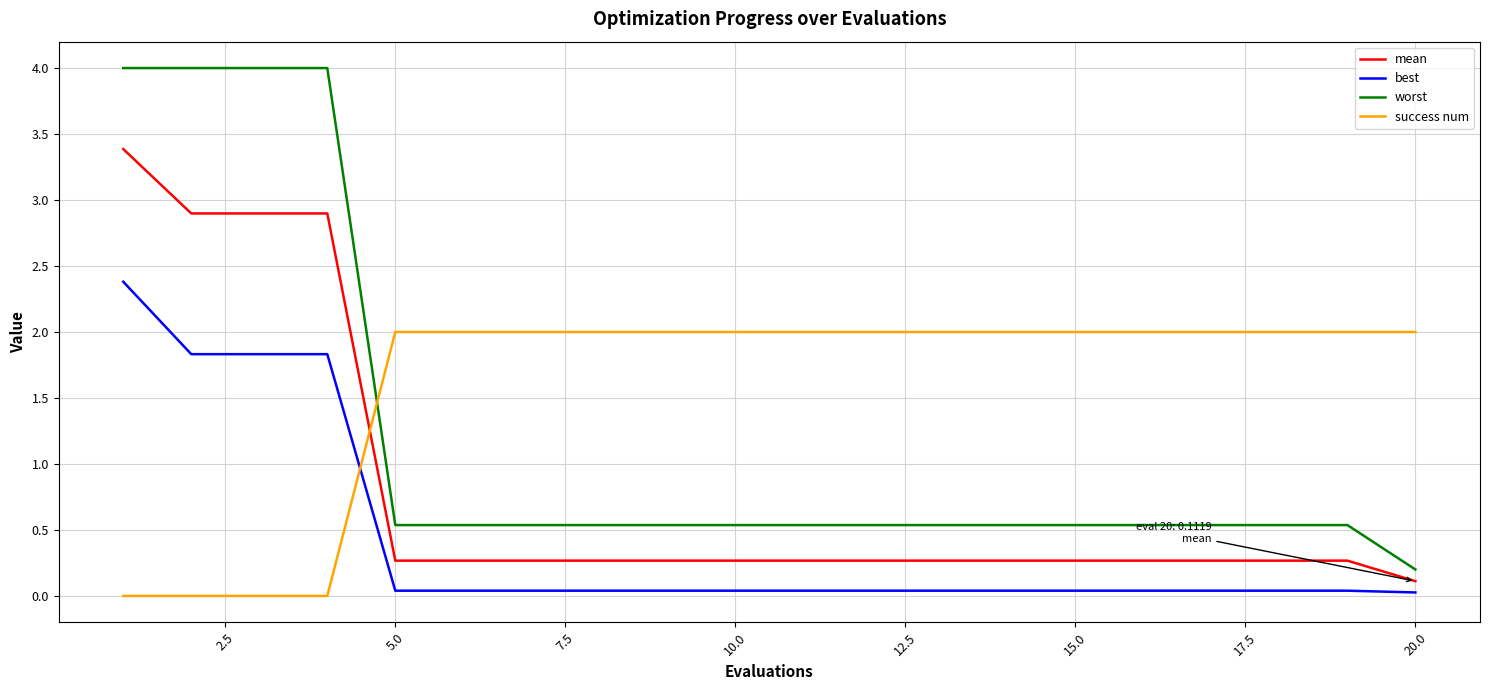

How many distinct data groups are displayed?

4